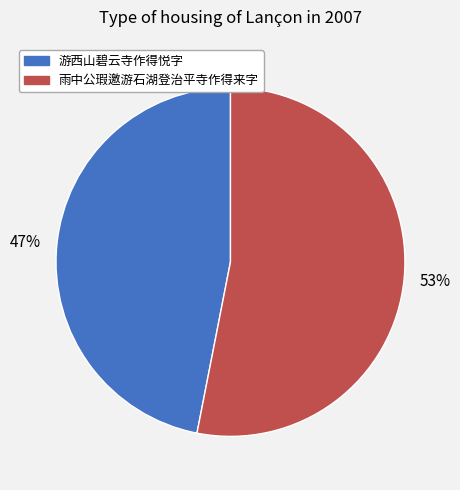

Is it true that 雨中公瑕邀游石湖登治平寺作得来字 is 53% of the pie?

True